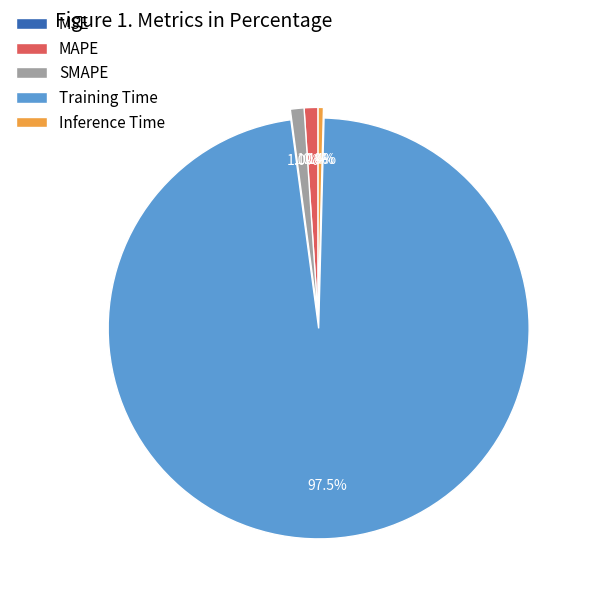

Combined, do MAPE and Training Time account for over 50%?

Yes